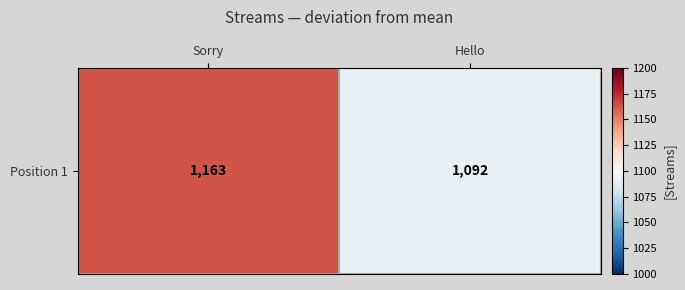

Reading right to left, transcribe all the data shown in this chart.

1092	1163